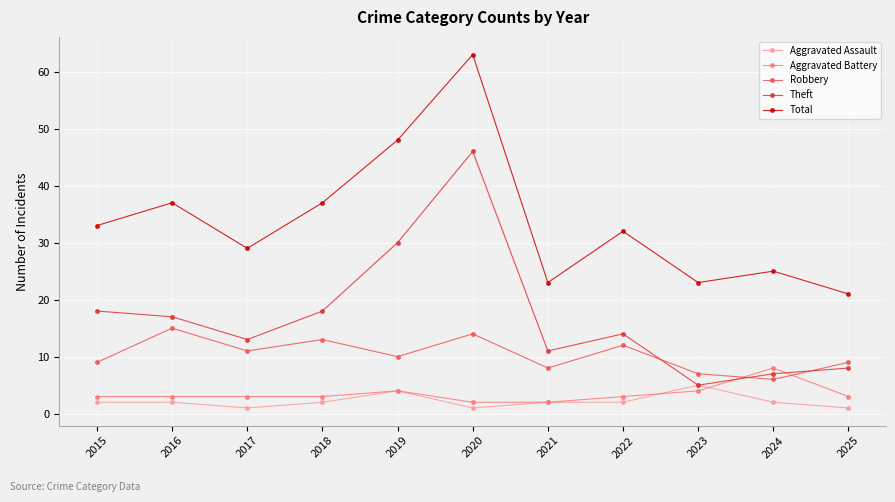

Between 2015 and 2025, which series saw the biggest shift?

Total